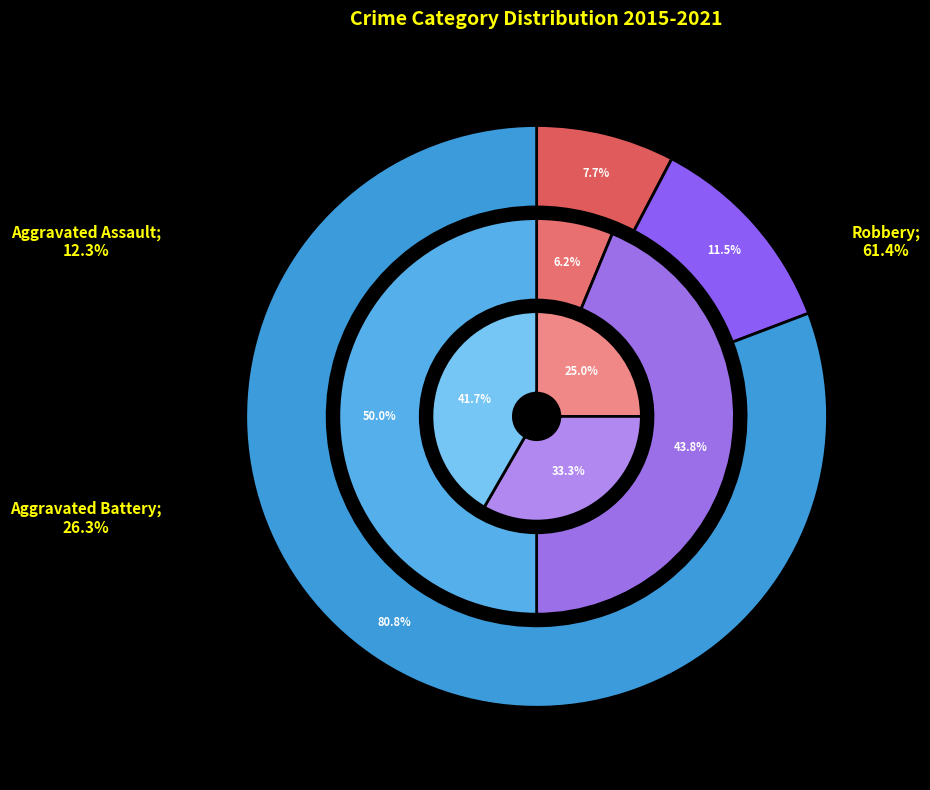

Is the sum of 2017 and 2015 greater than half?

No